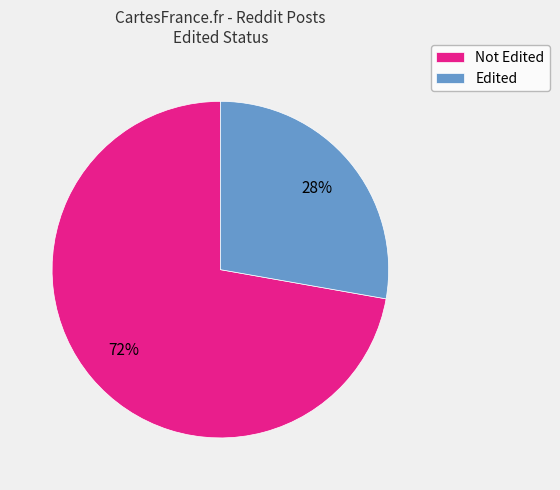

What is the largest slice in the pie chart?

Not Edited